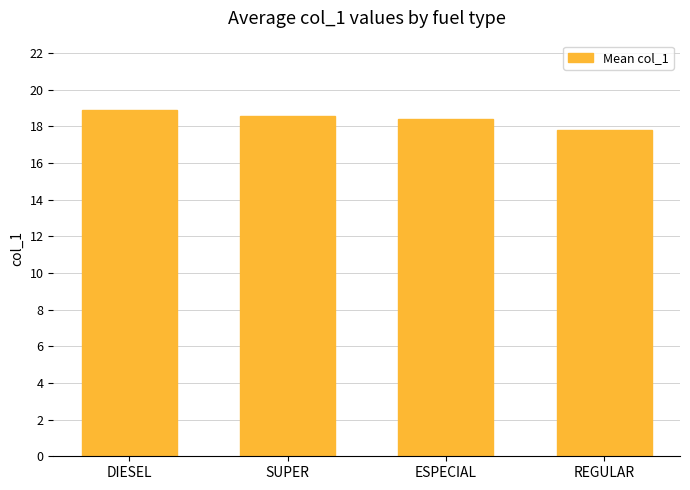

What value does the data have at SUPER?

18.6